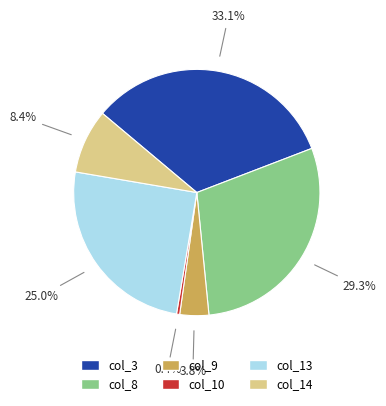

Does any single category account for the majority?

No